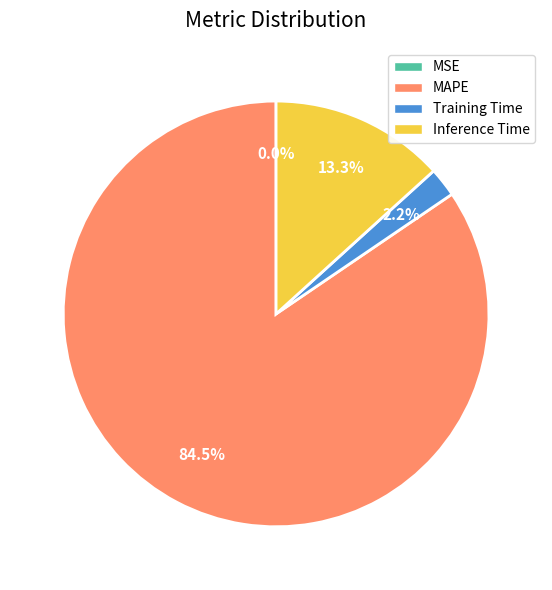

What is the total percentage of MAPE and Inference Time?

97.8%